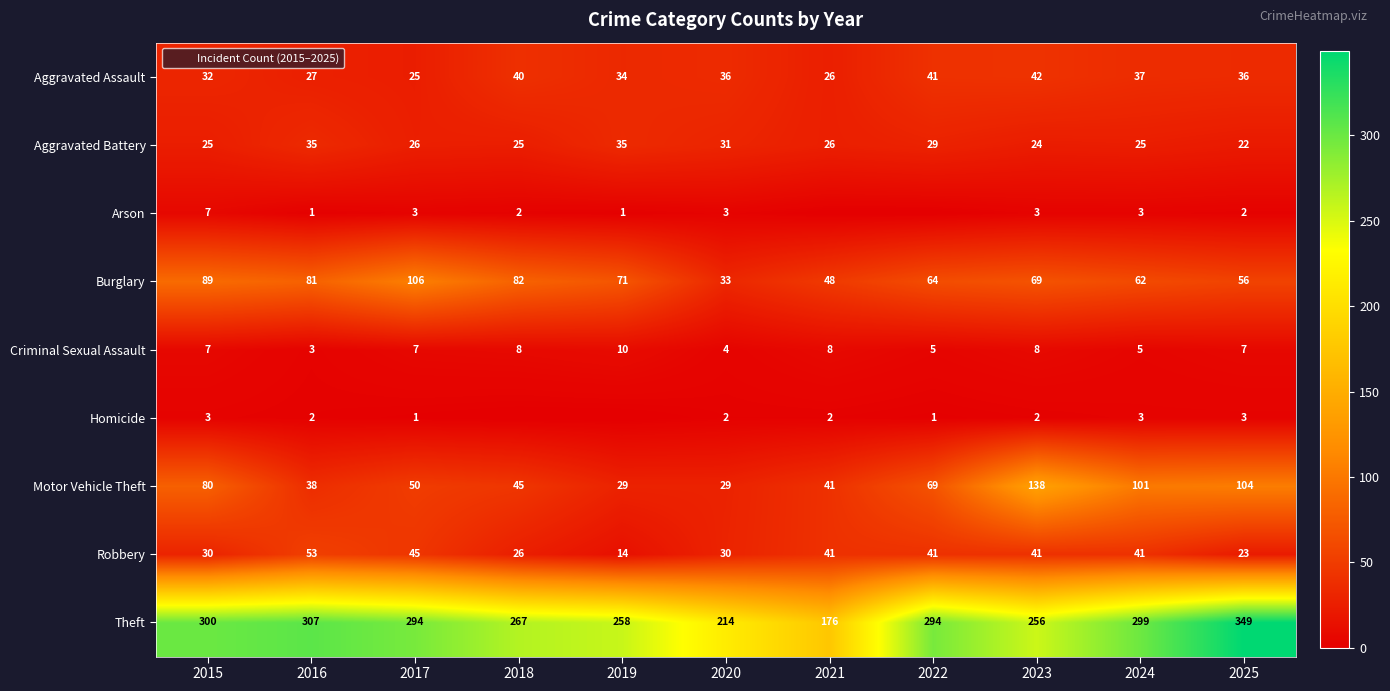

What is the sum of all Robbery values?

385